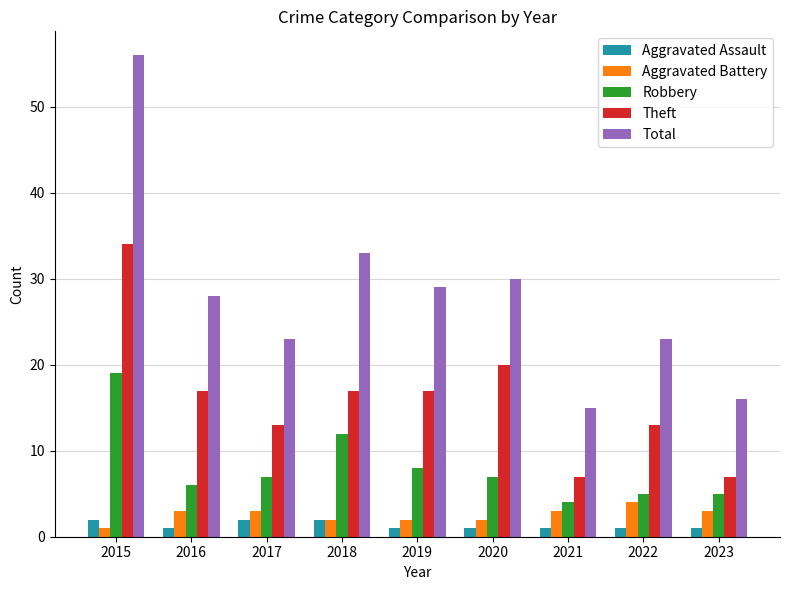

Is it true that Aggravated Assault equals 1 at 2020?

True